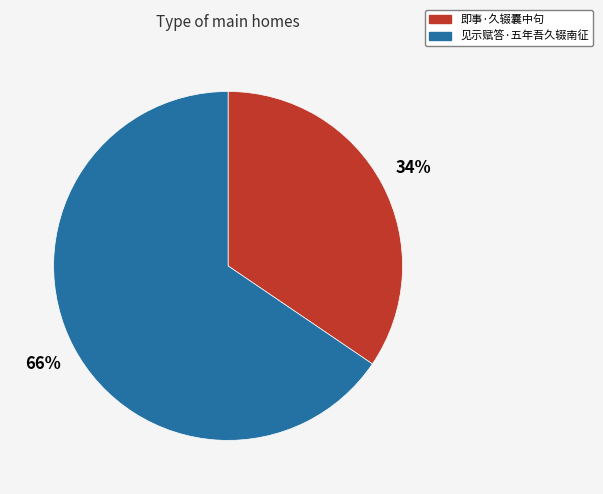

To the nearest percent, what is the average slice percentage?

50%